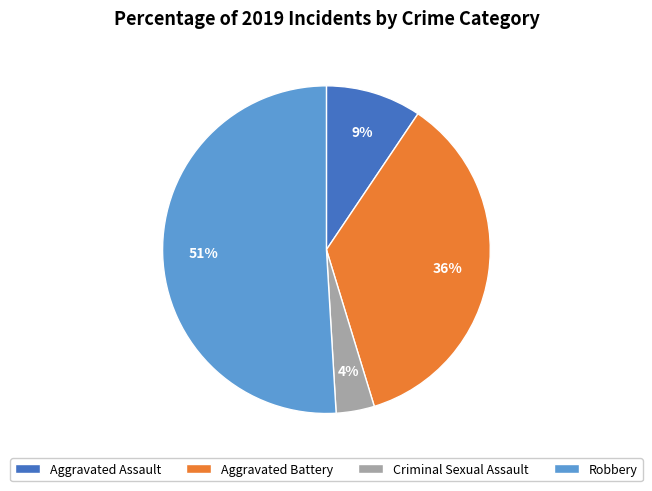

To the nearest percent, what portion does Robbery represent?

51%